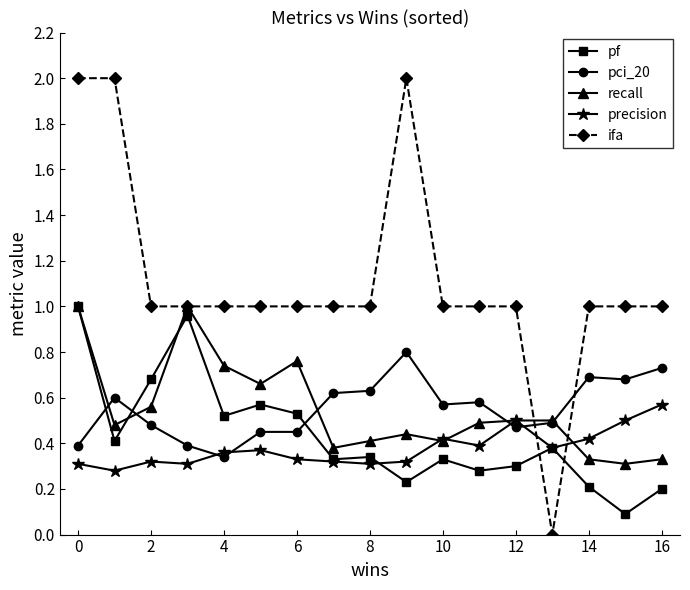

True or false: pf and pci_20 intersect in this chart.

True